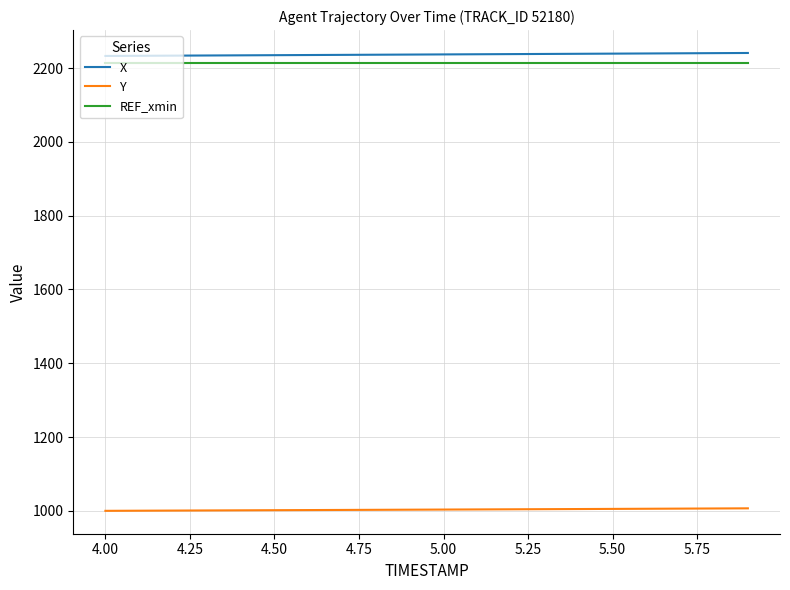

True or false: Y and REF_xmin intersect in this chart.

False